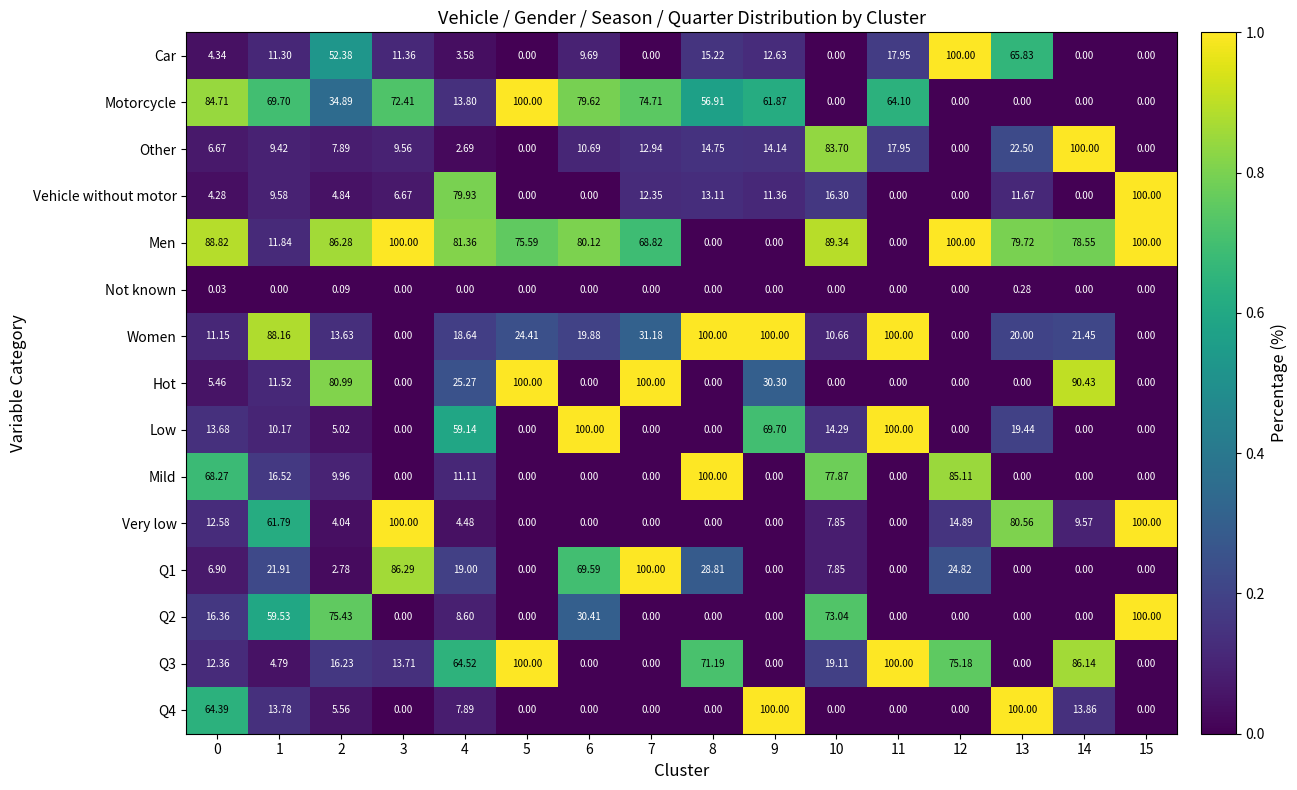

Which series has the largest total across all categories?

Men